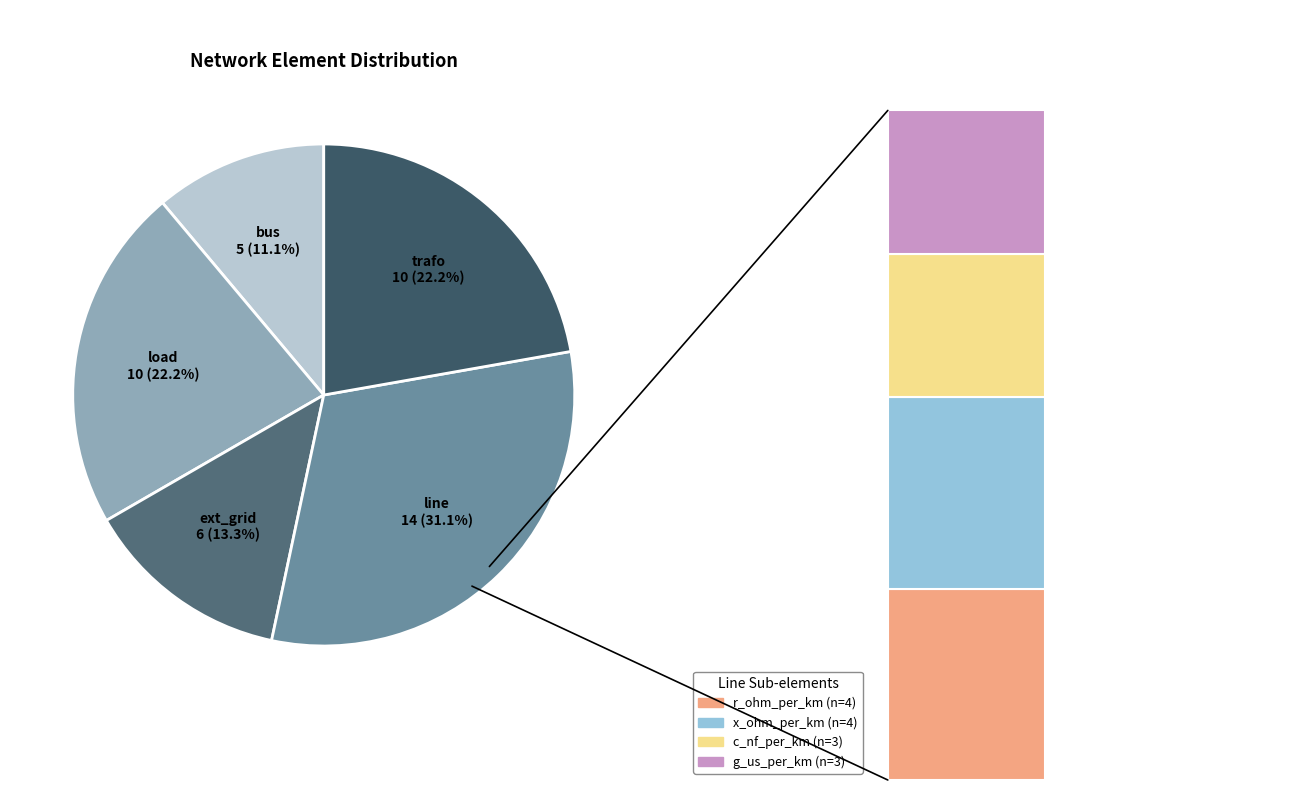

What is the ratio of the value at bus to the value at trafo?

0.5